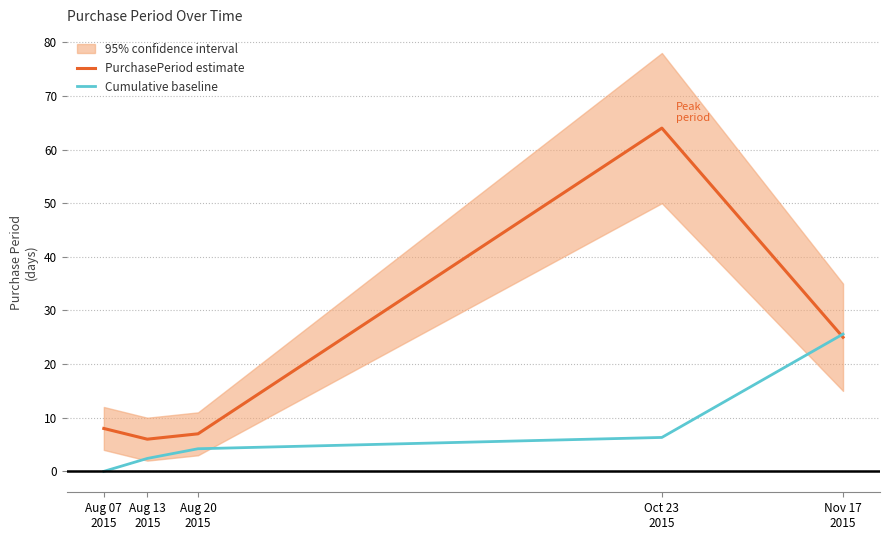

What is the label of the 3rd point from the left?

Aug 20
2015